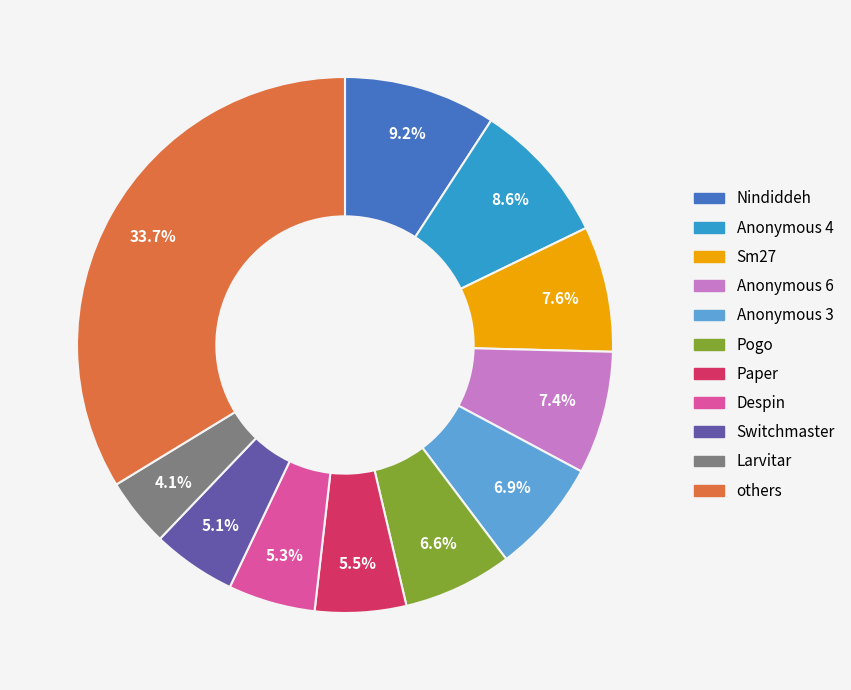

Is there any slice that represents more than half of the pie?

No